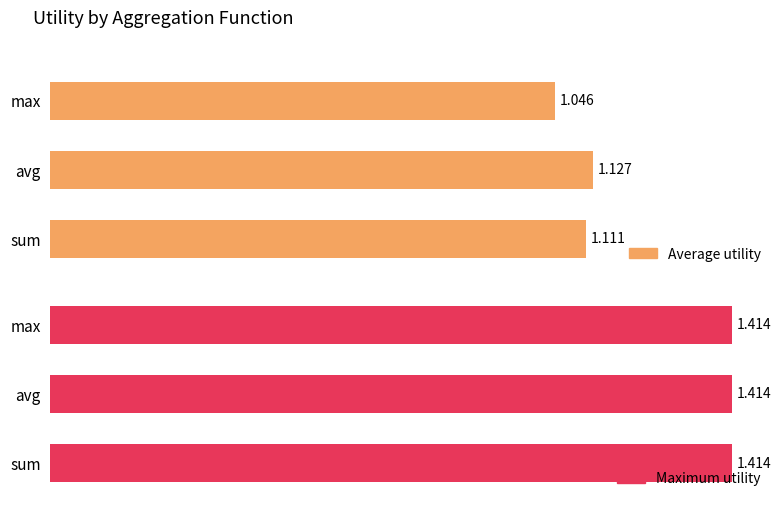

How many bars are there in each group?

2